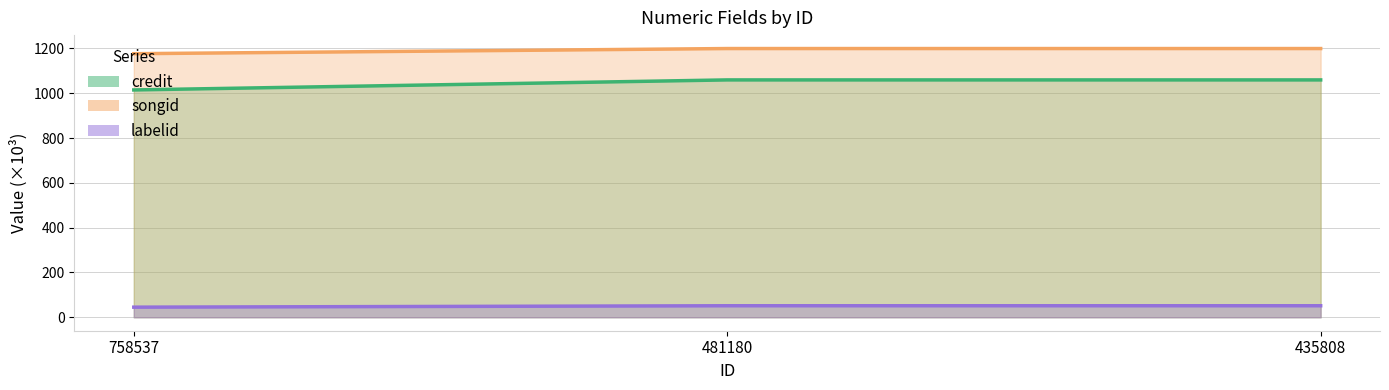

Reading left to right, extract all data points from this chart.

credit: 1014.7	1059.4	1059.4
songid: 1176.4	1199.4	1199.4
labelid: 45.2	51.5	51.5